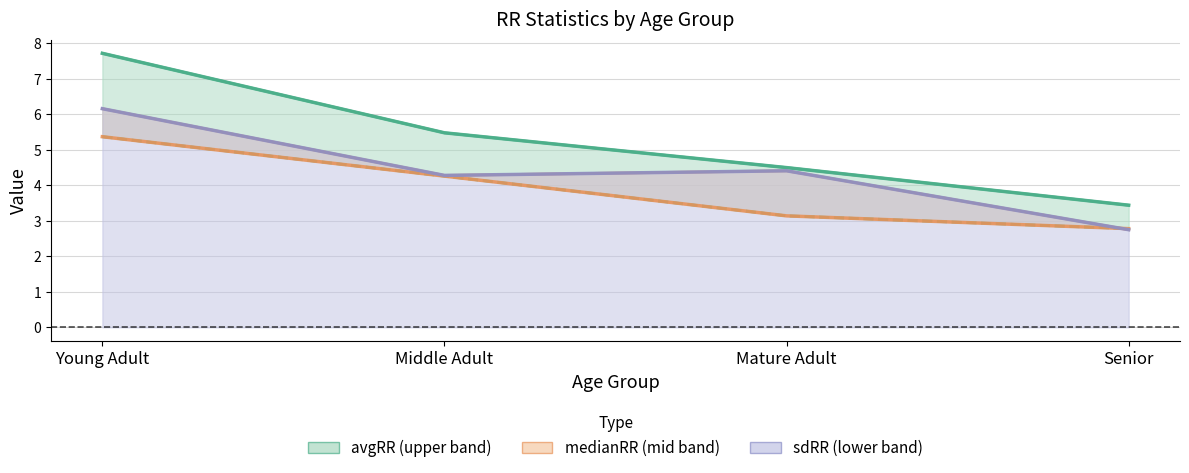

List the series in order of their peak value, highest first.

avgRR, sdRR, medianRR